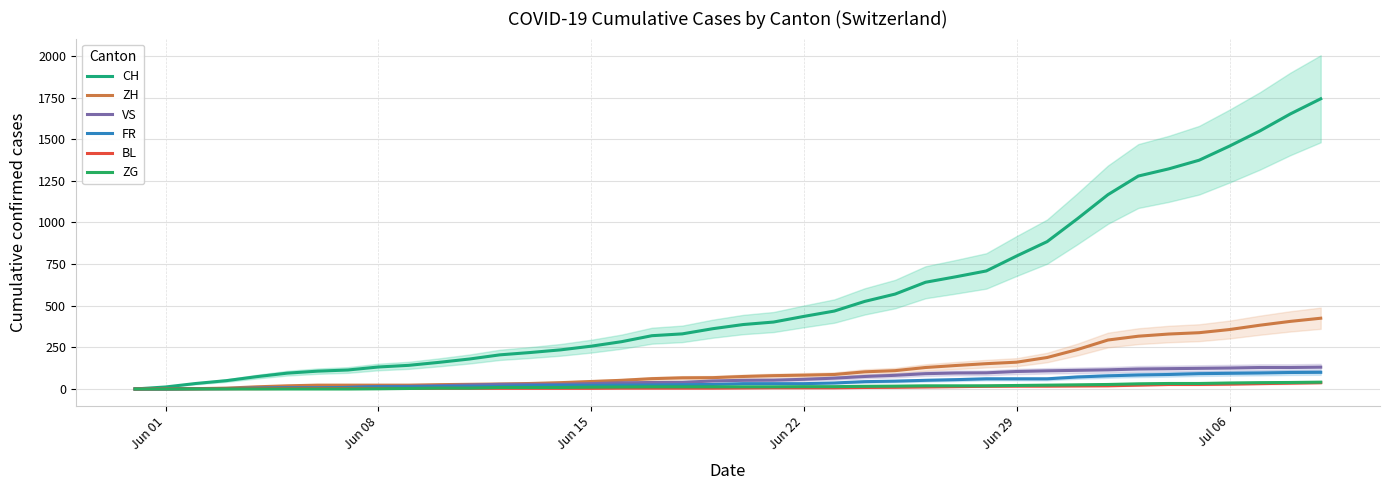

What are all the series names shown in the legend?

CH, ZH, VS, FR, BL, ZG